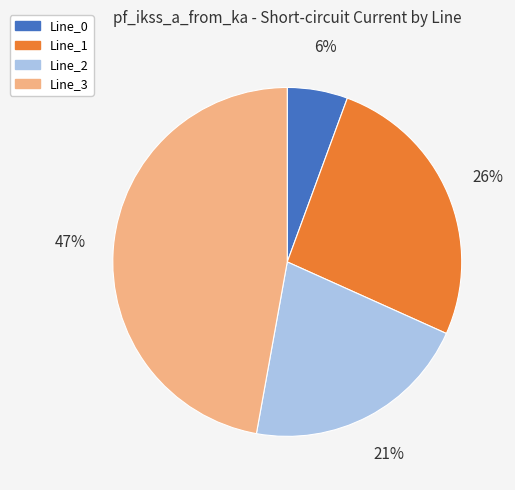

To the nearest percent, what is the difference between the Line_1 and Line_3 slice percentages?

21%